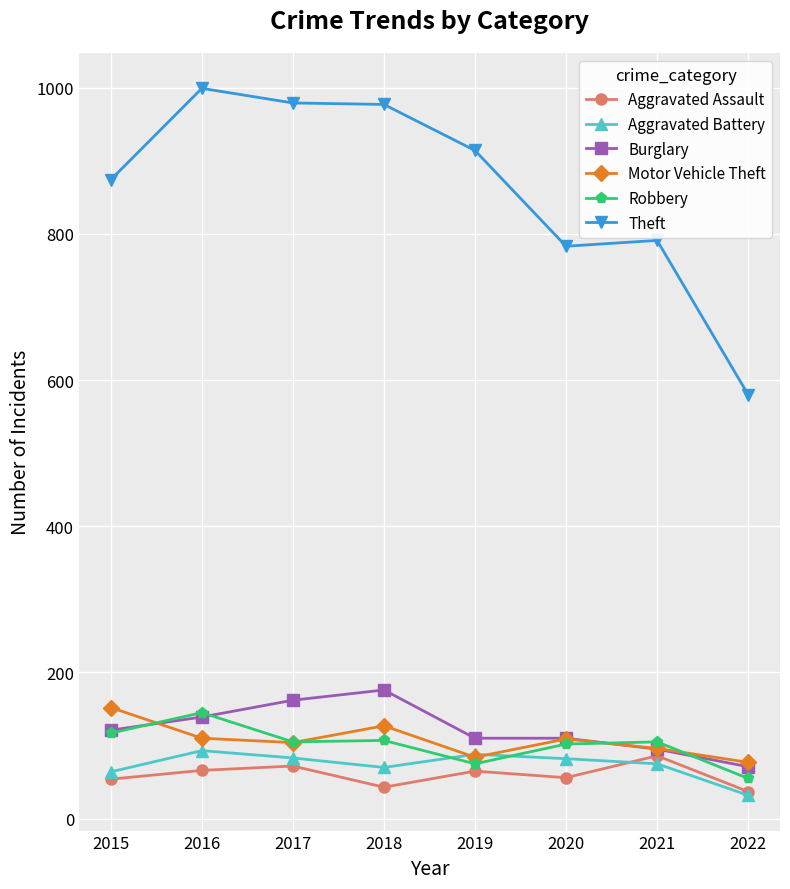

Count the number of data series in this chart.

6